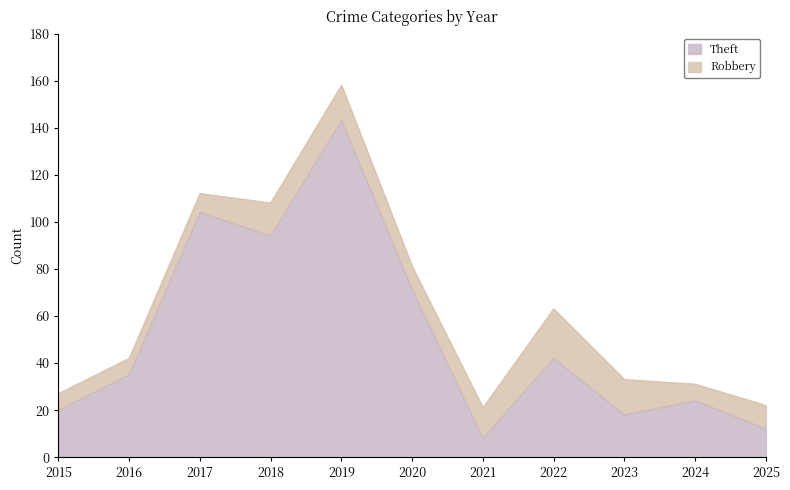

What is the ratio of the value at 2017 to the value at 2021?

13.0